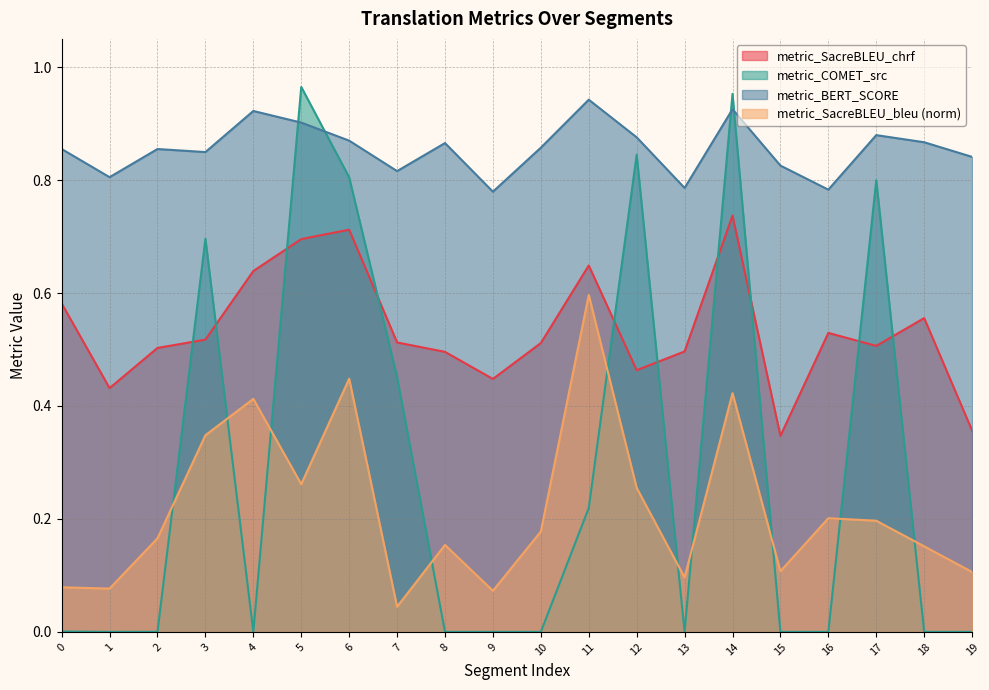

What is the total value across all series at 10?

1.5